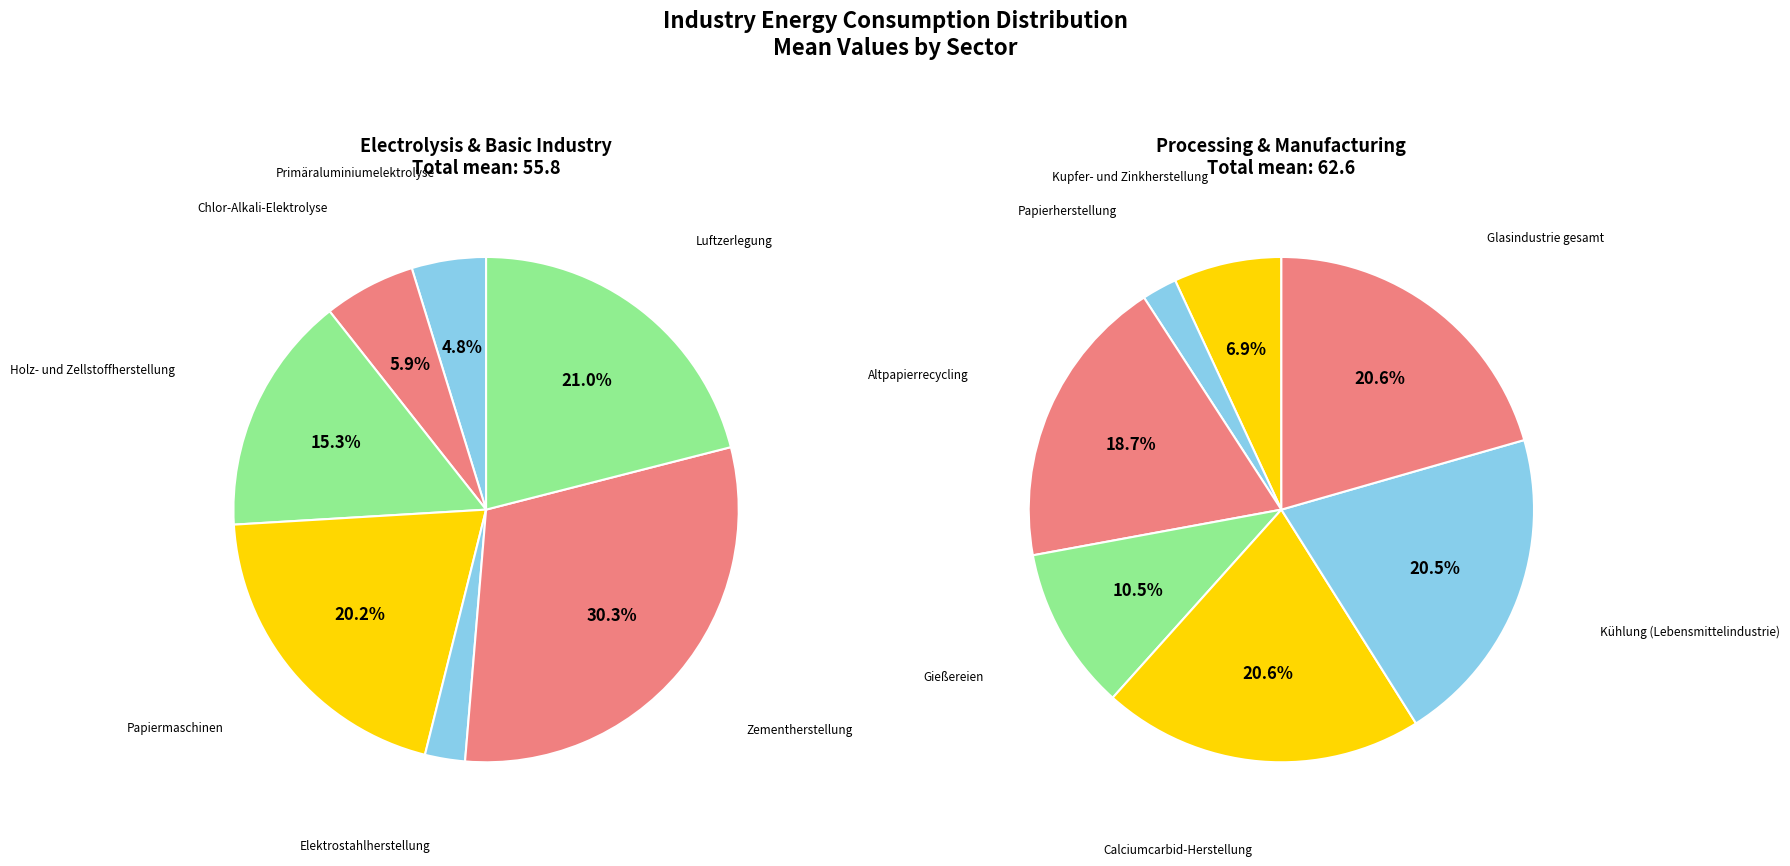

How many segments does this pie chart have?

14